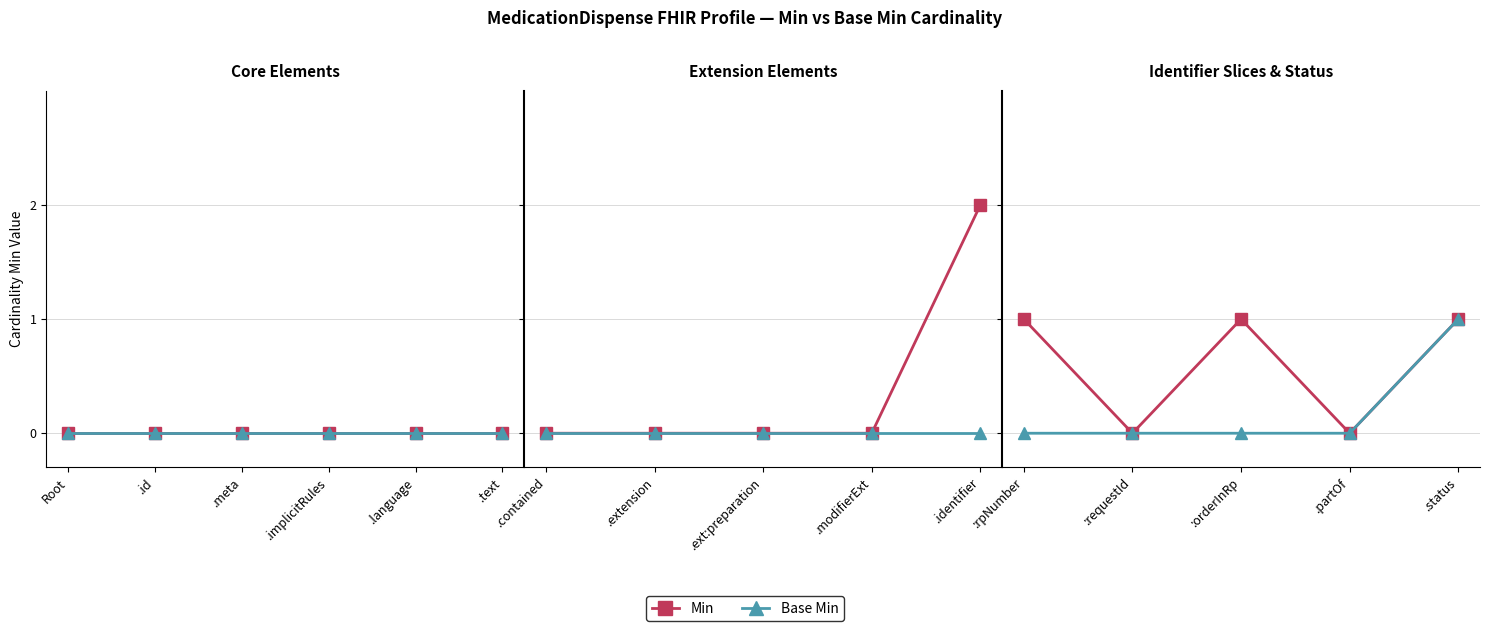

The value of Base Min at :rpNumber is -1. True or false?

False